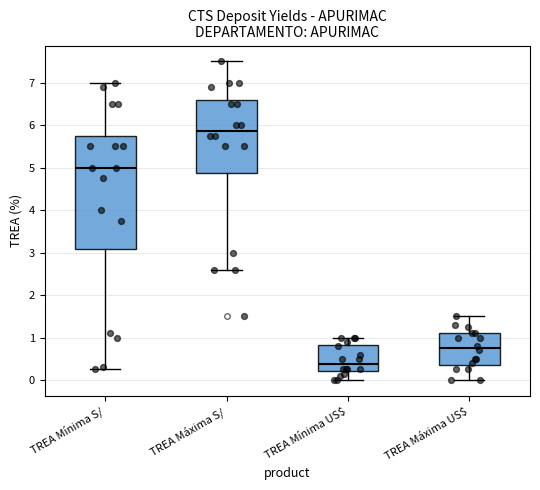

Reading left to right, read every box against the y-axis: the position of its median line, the range the box covers, and the ends of its whiskers. The values are not printed on the chart, so give them approximately, as read against the axis.

TREA Mínima S/: median 5.0, box 3.1 to 5.8, whiskers 0.3 to 7.0
TREA Máxima S/: median 5.9, box 4.9 to 6.6, whiskers 2.6 to 7.5
TREA Mínima US$: median 0.4, box 0.2 to 0.8, whiskers 0.0 to 1.0
TREA Máxima US$: median 0.8, box 0.4 to 1.1, whiskers 0.0 to 1.5